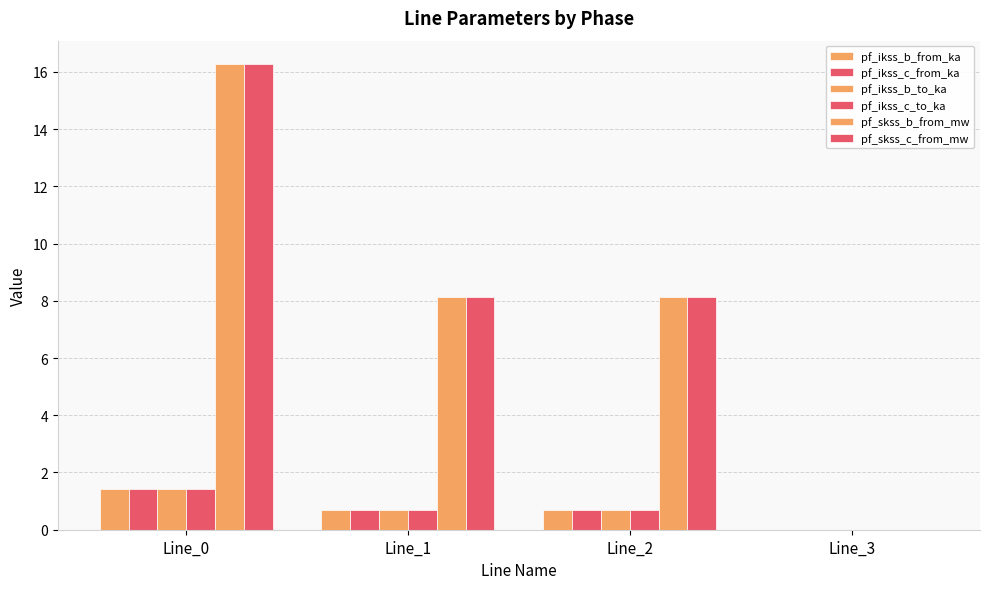

How many values in the pf_ikss_b_from_ka series exceed 0?

3